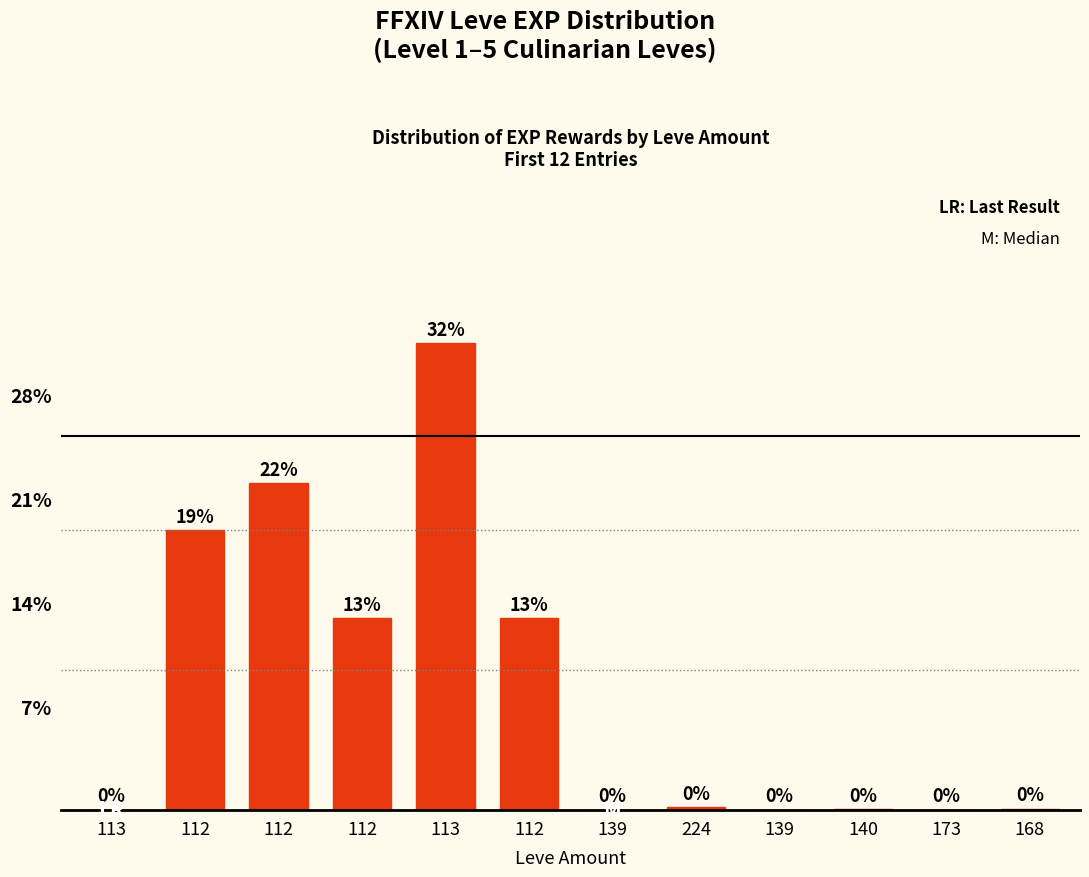

True or false: the data shows 540 at 112.

True